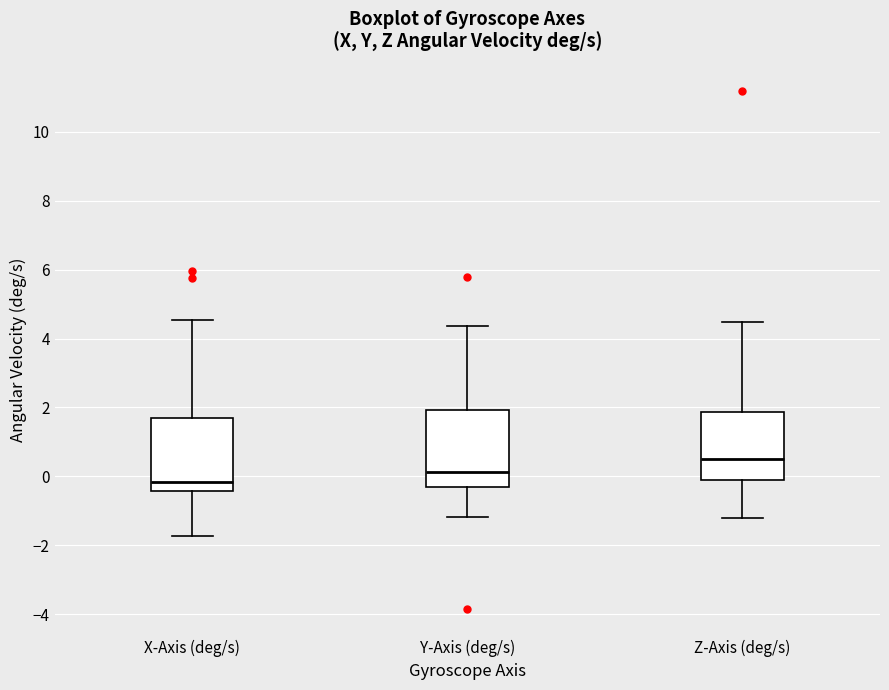

Reading left to right, transcribe this box plot: for each box, give where its median line is, the range the box spans, and where its two whiskers end, as read against the y-axis. The values are not printed on the chart, so give them approximately, as read against the axis.

X-Axis (deg/s): median -0.2, box -0.4 to 1.6, whiskers -1.8 to 4.6
Y-Axis (deg/s): median 0.2, box -0.4 to 2.0, whiskers -1.2 to 4.4
Z-Axis (deg/s): median 0.6, box -0.2 to 1.8, whiskers -1.2 to 4.4